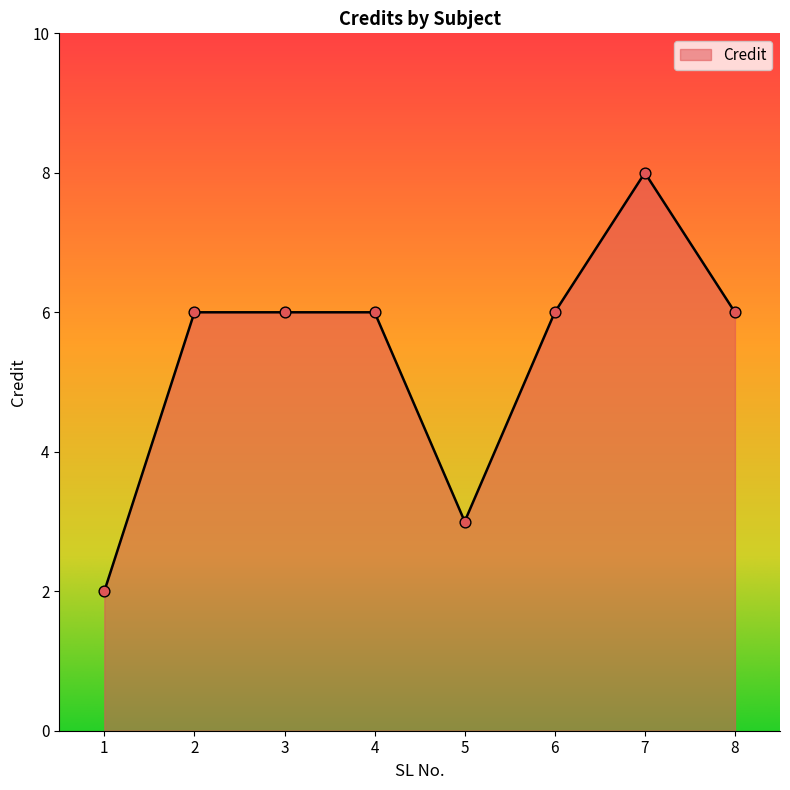

Approximately how many times larger is the value at 2 compared to 4?

1.0